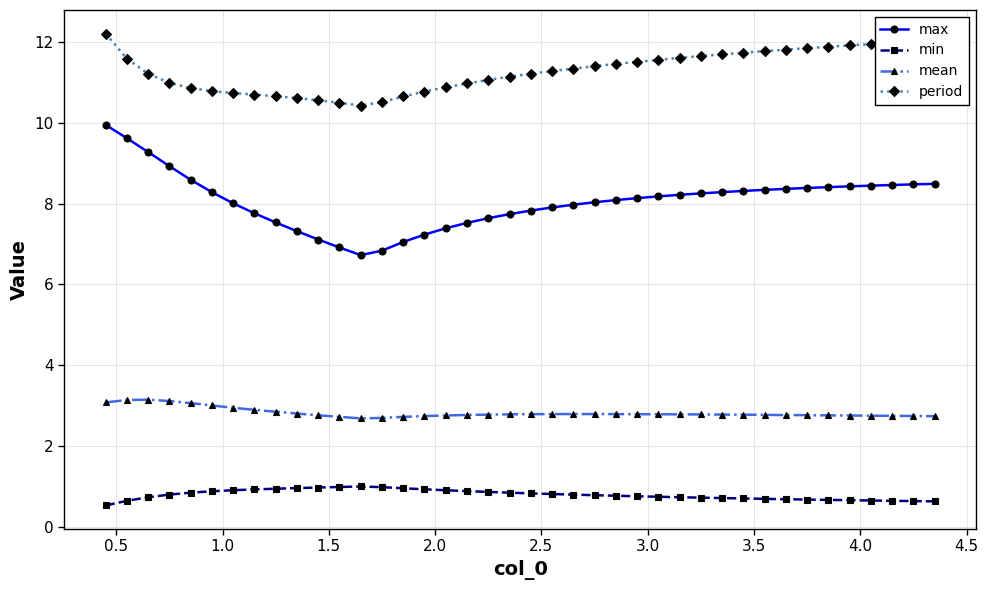

Rank the series by their maximum value, from highest to lowest.

period, max, mean, min